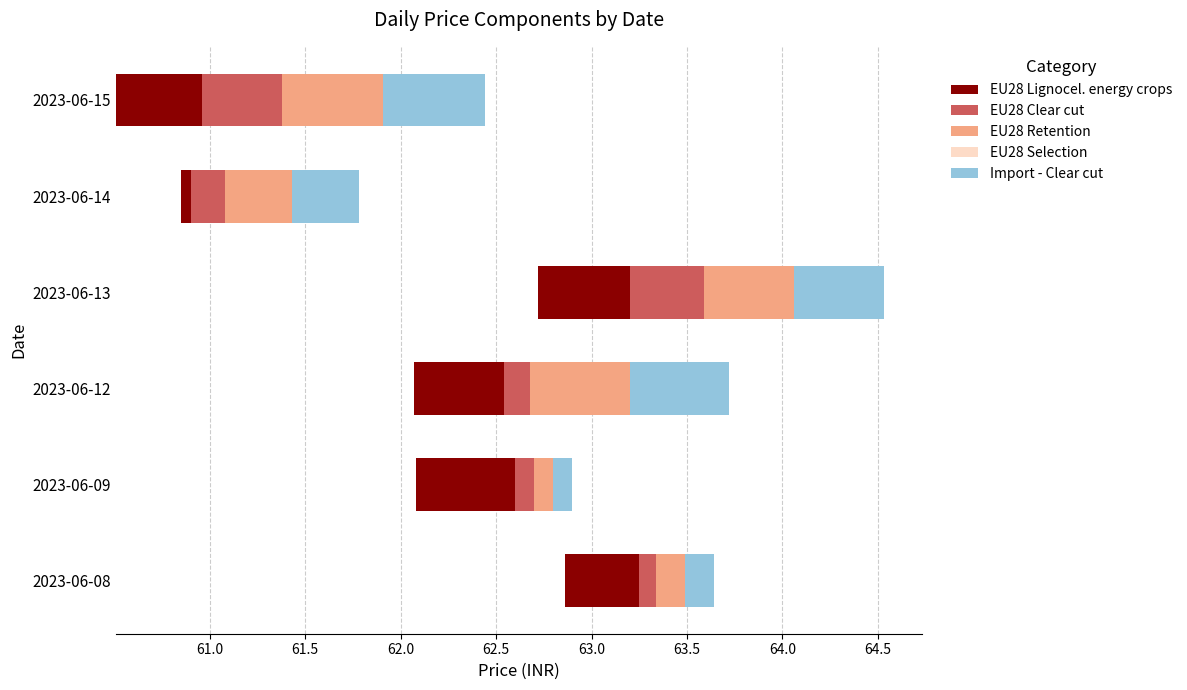

True or false: Import - Clear cut has a value of 0.6 at 2023-06-14.

False